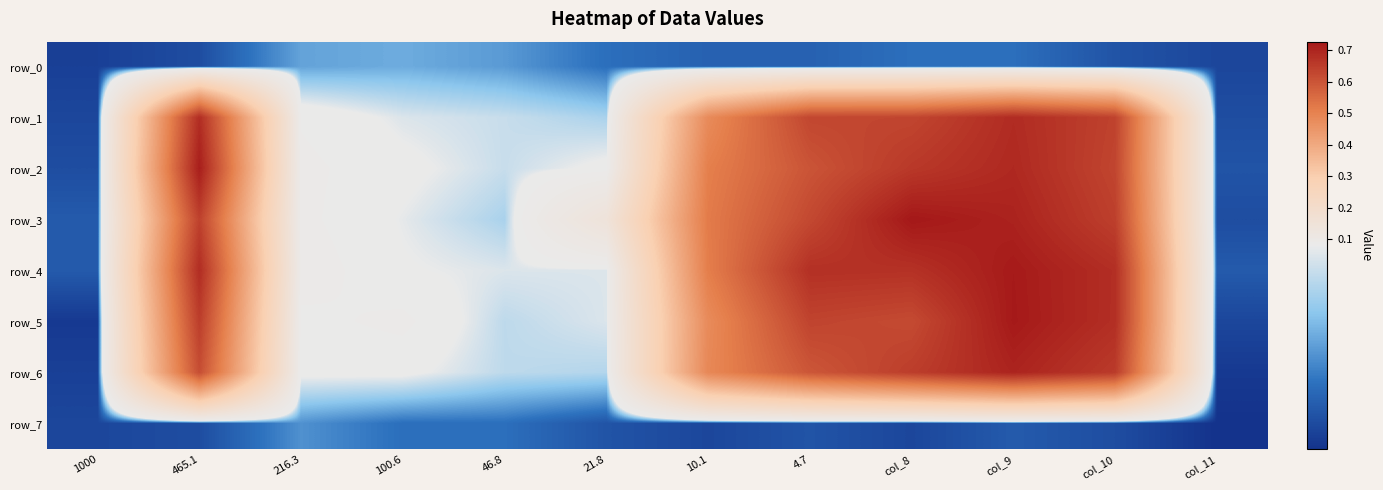

What is the lowest value of the row_0 series?

0.1